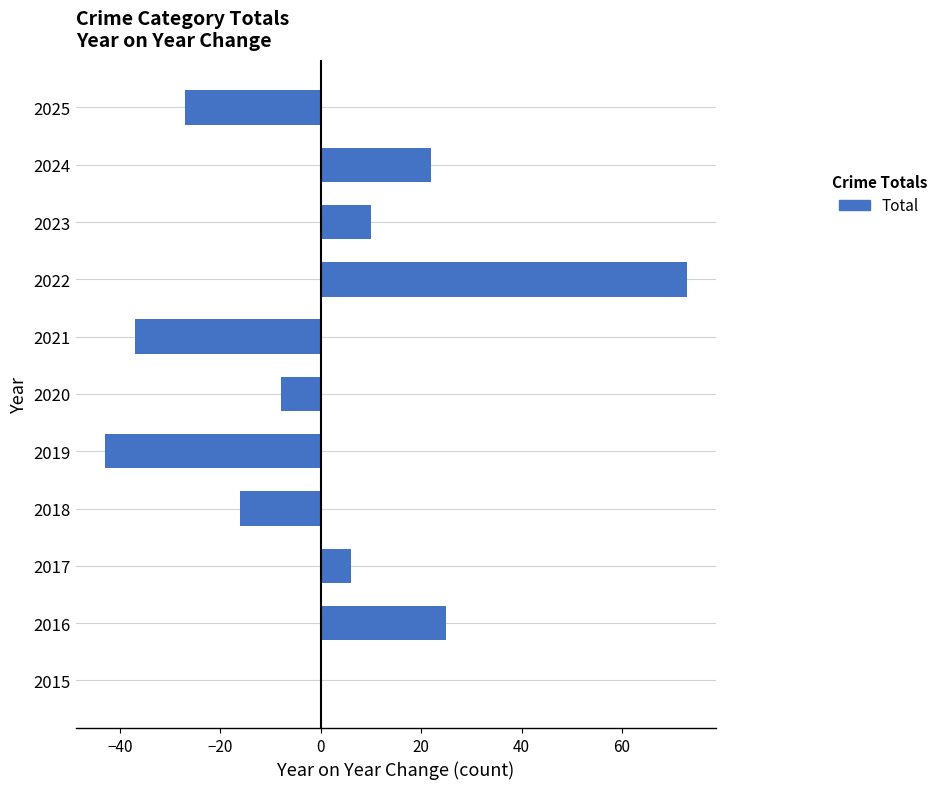

Where is the data nearest to the value 15?

2023